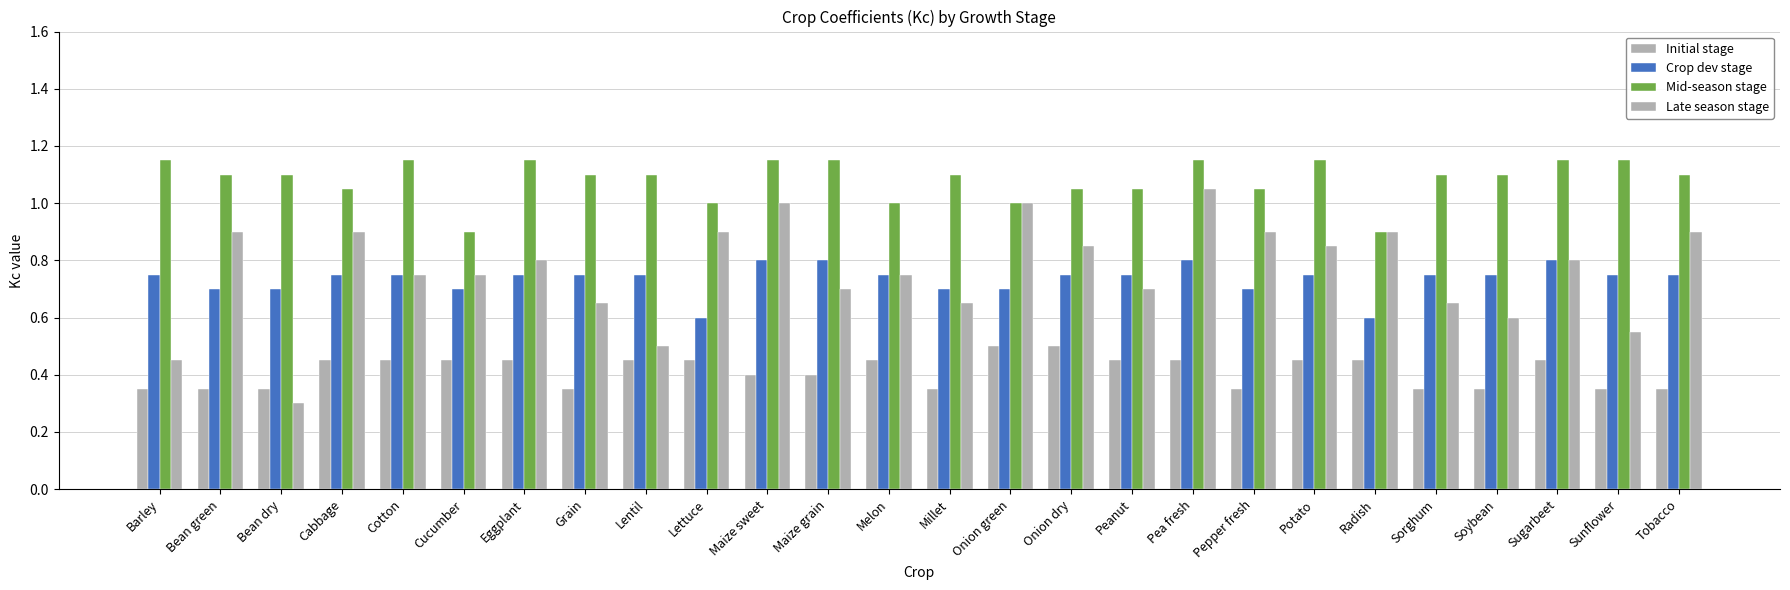

What is the minimum value shown in the chart?

0.3